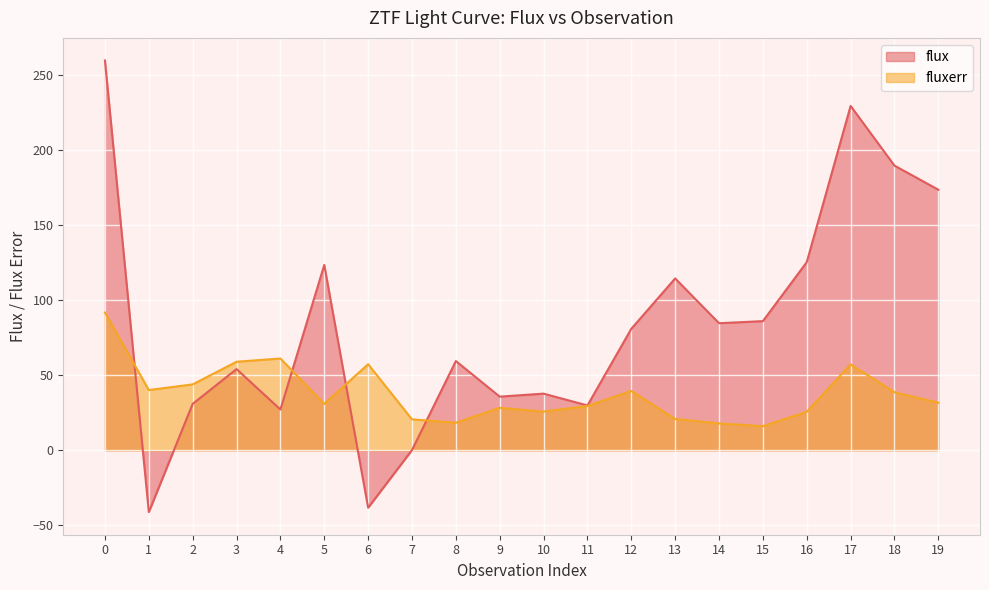

Which has a higher value, 7 or 11?

11